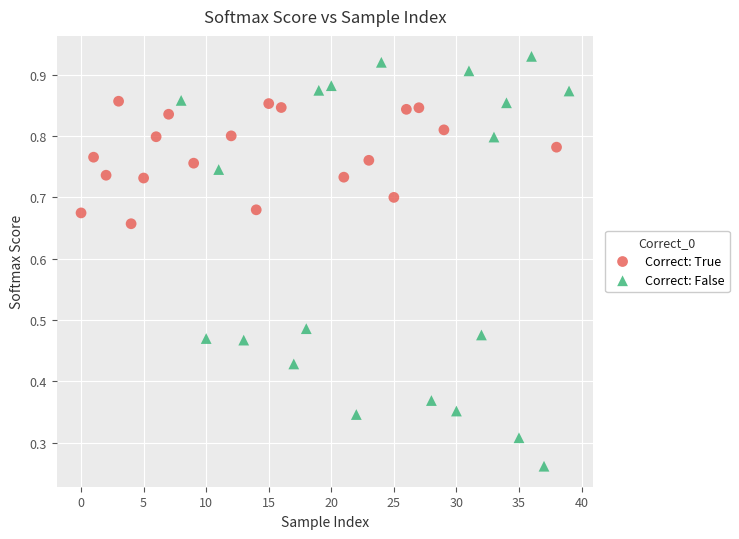

Which series has the widest spread of Y values?

Correct: False